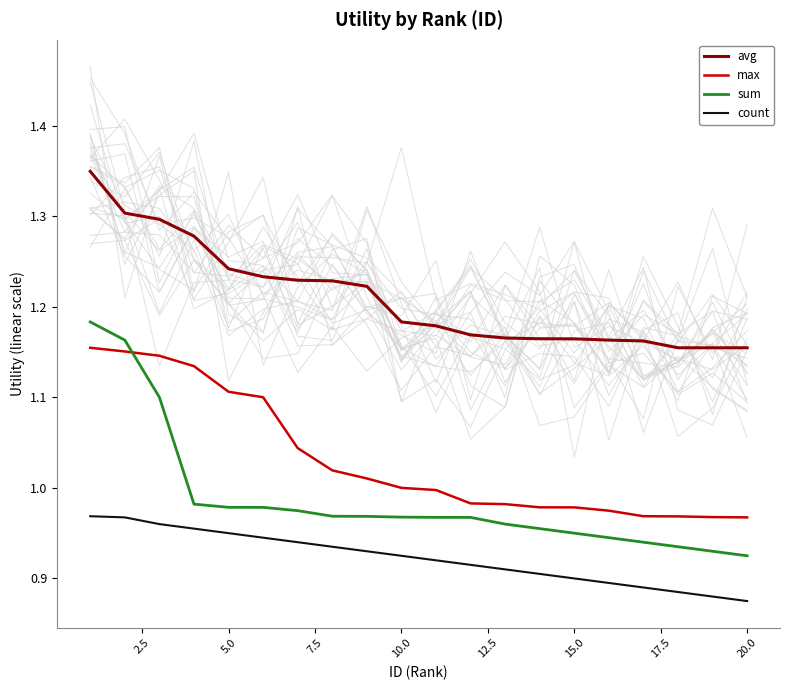

What are all the series names shown in the legend?

avg, max, sum, count